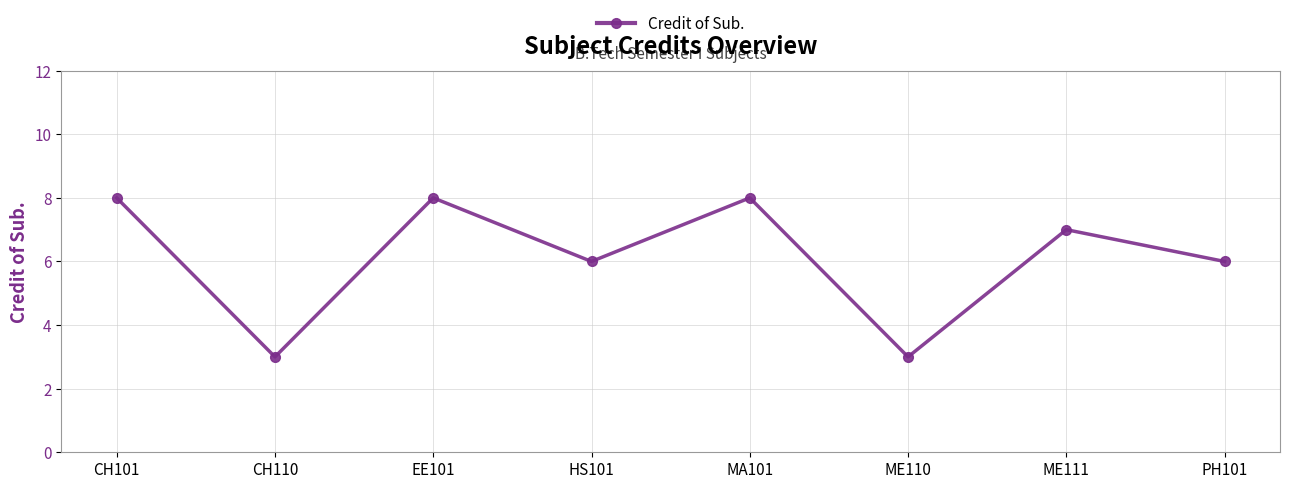

What is the greatest value displayed?

8